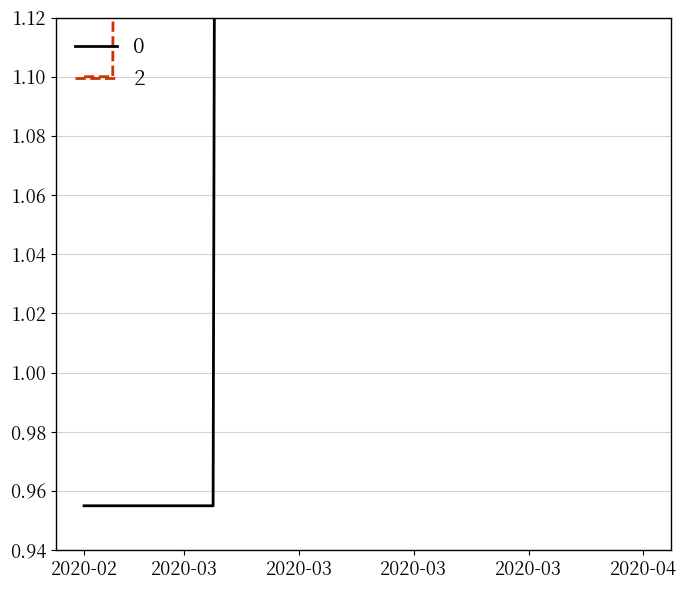

What is the difference between the 0 values at 2020-02-27 and 2020-03-02?

2.2